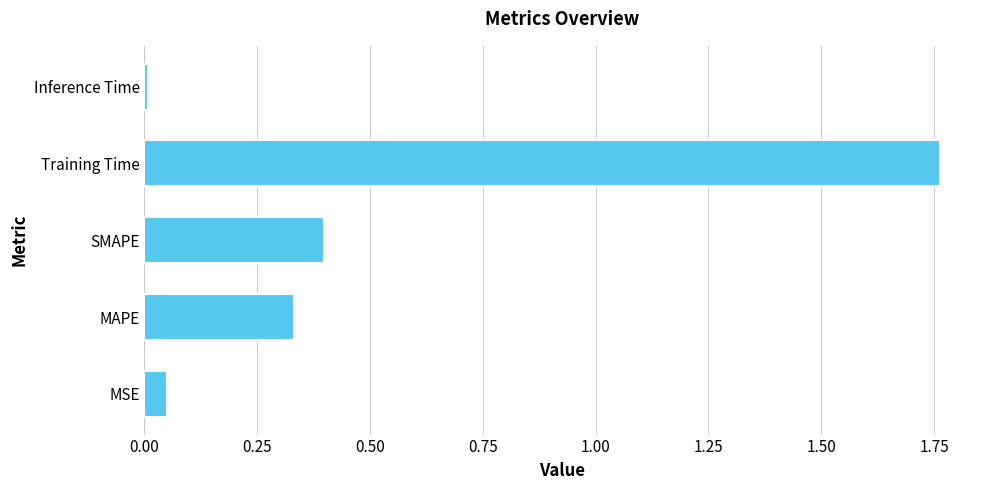

Is it true that the value at Training Time is 0.8?

False